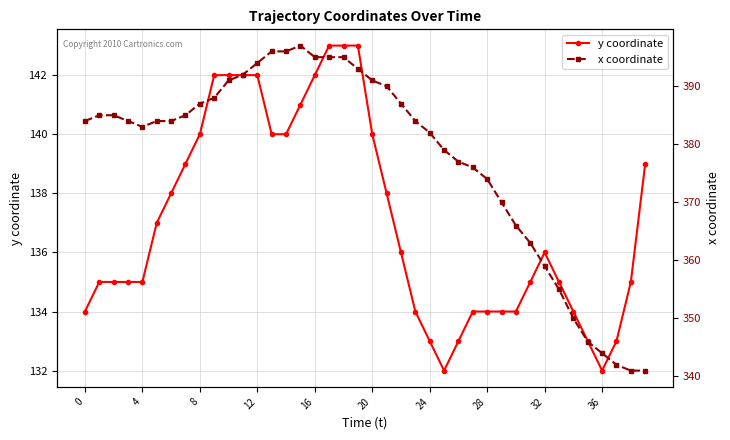

What is the label of the 6th point from the right?

34